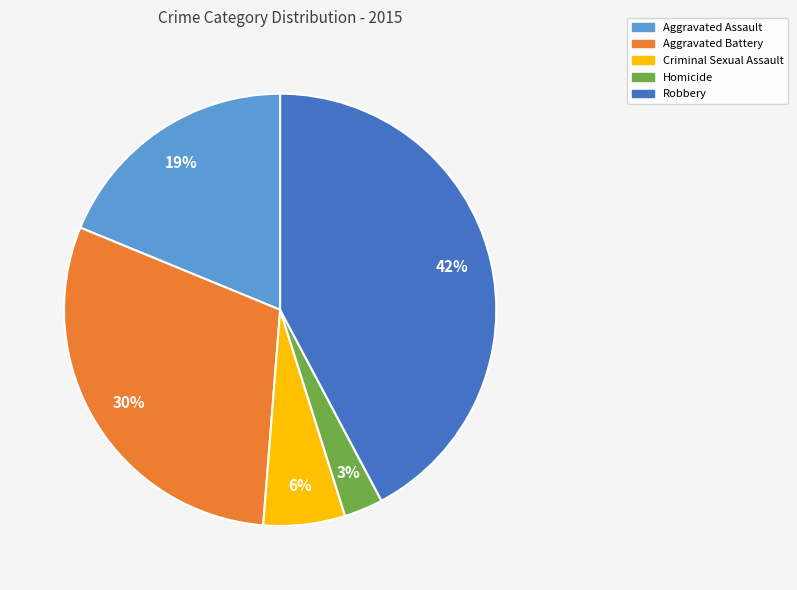

To the nearest percent, what is the average slice percentage?

20%